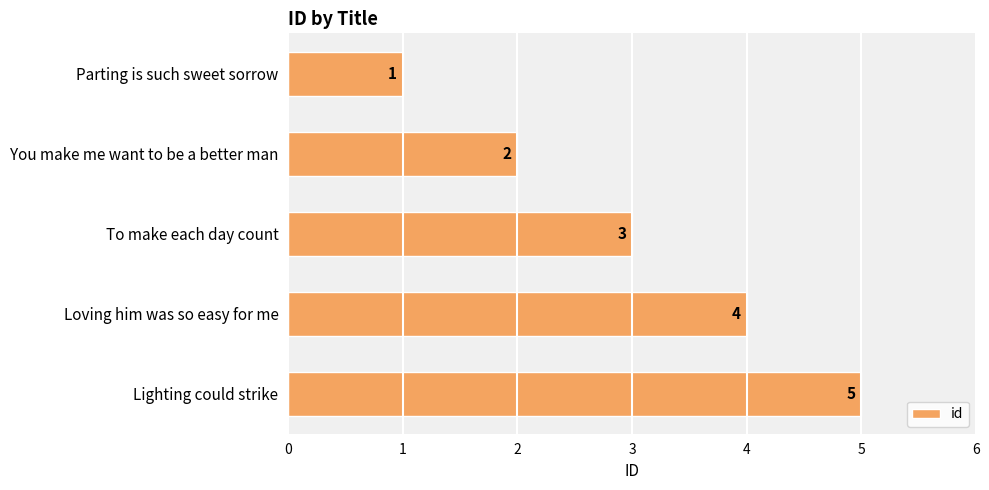

Is it true that the value at To make each day count is 5?

False